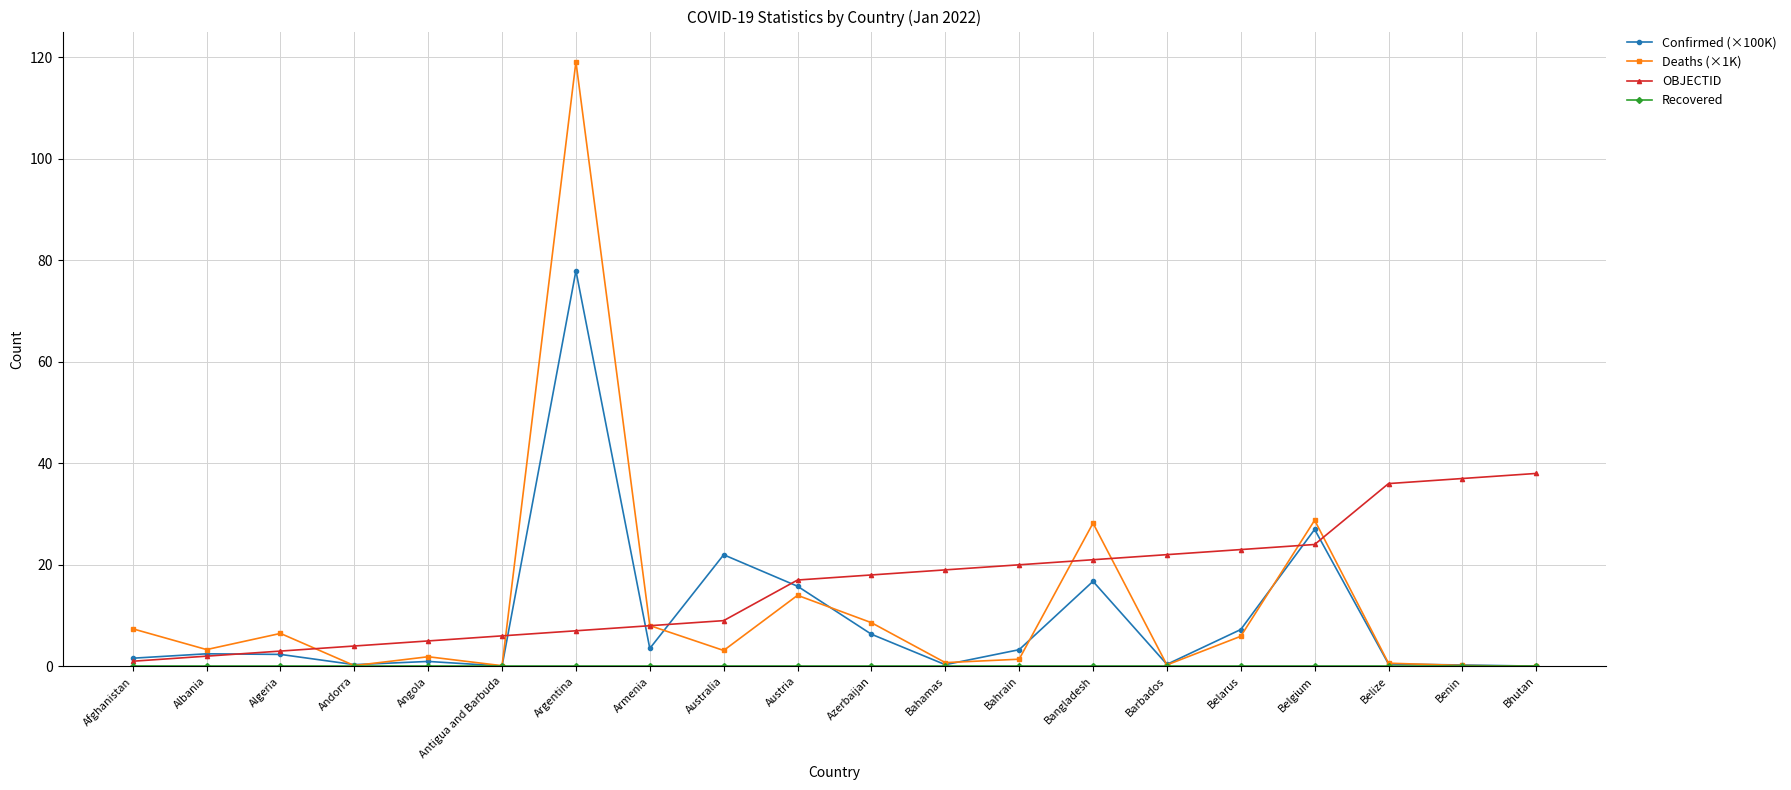

What is the label of the 11th point from the left?

Azerbaijan